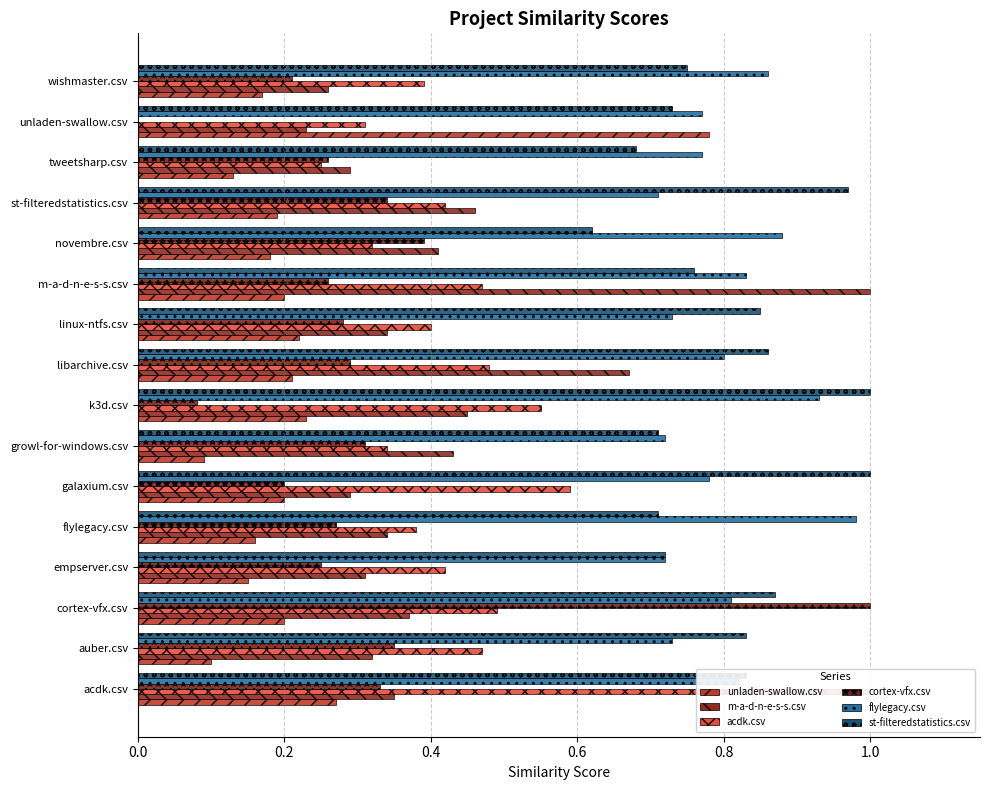

Is it true that unladen-swallow.csv equals 0.1 at linux-ntfs.csv?

False